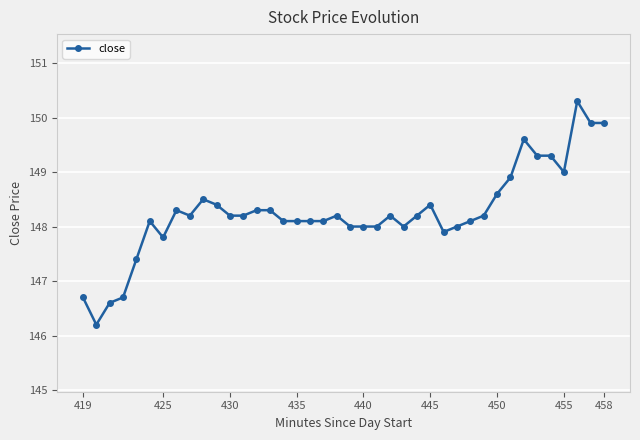

What is the value of the 10th point from the left?

148.5